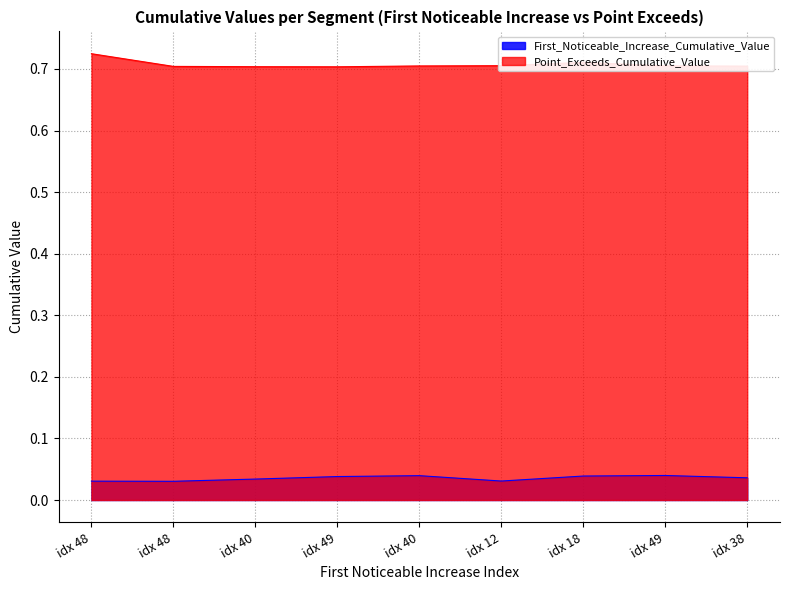

The First_Noticeable_Increase_Cumulative_Value series shows 0.0 at idx 18. True or false?

False